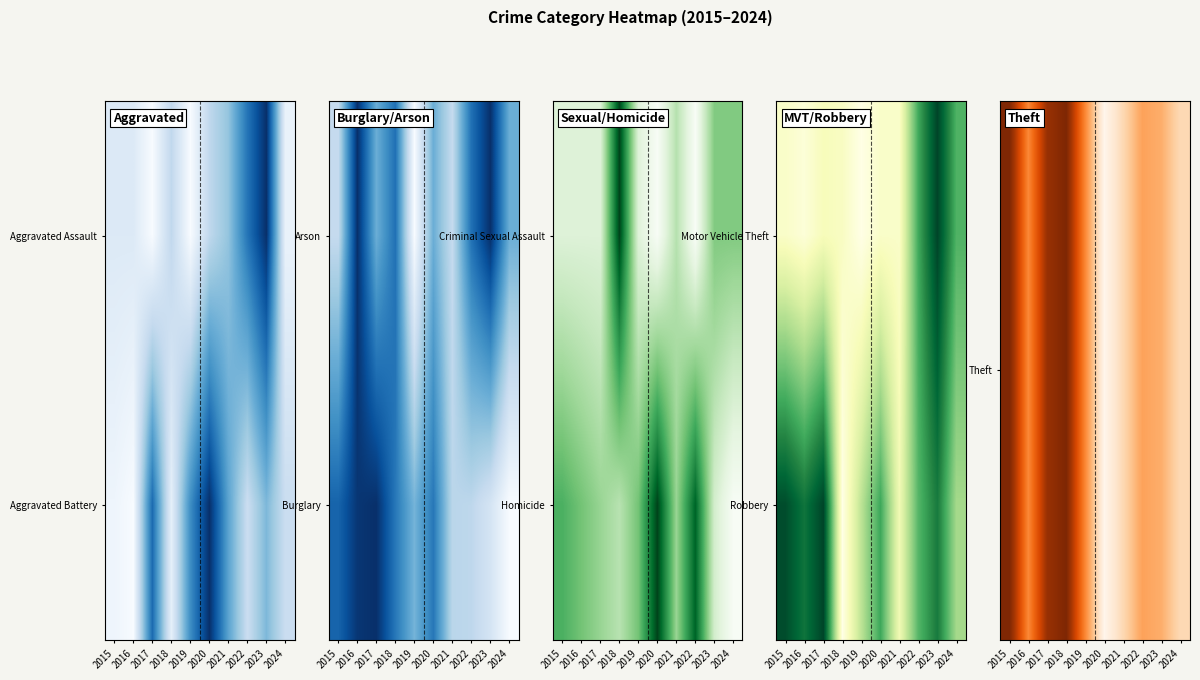

What is the sum of the Robbery values at 2016 and 2015?

1.8